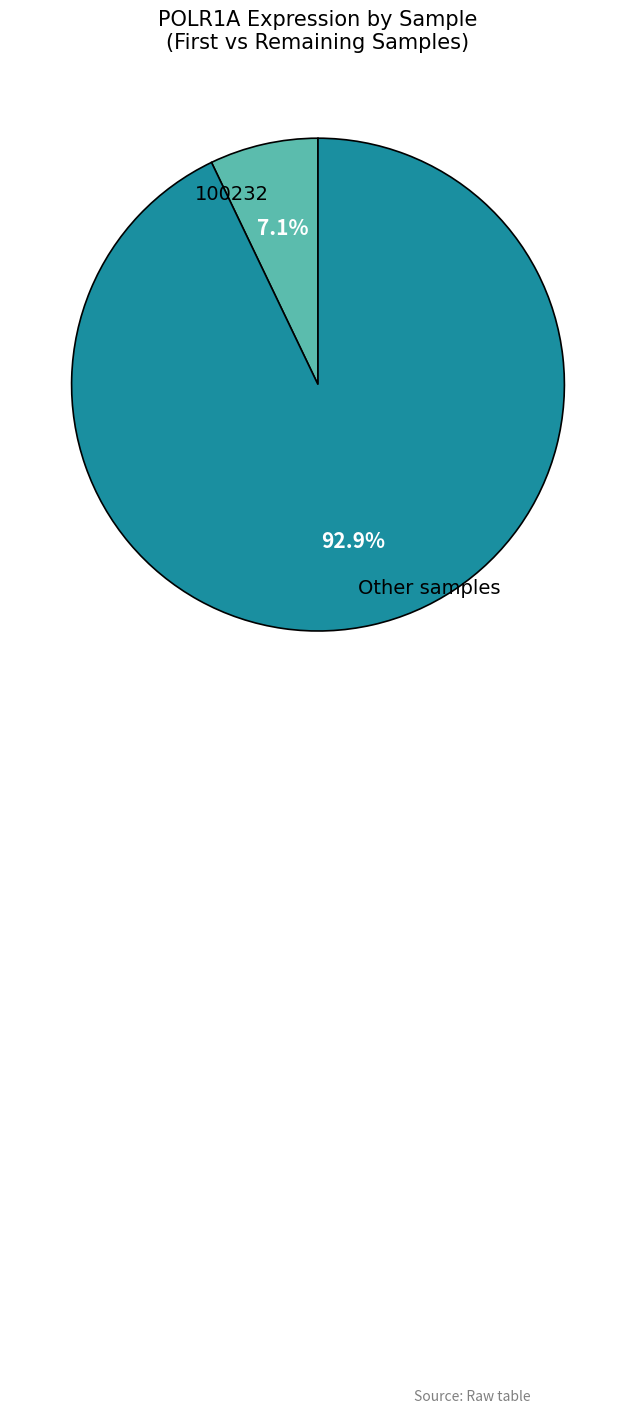

Count the number of slices in the pie.

2